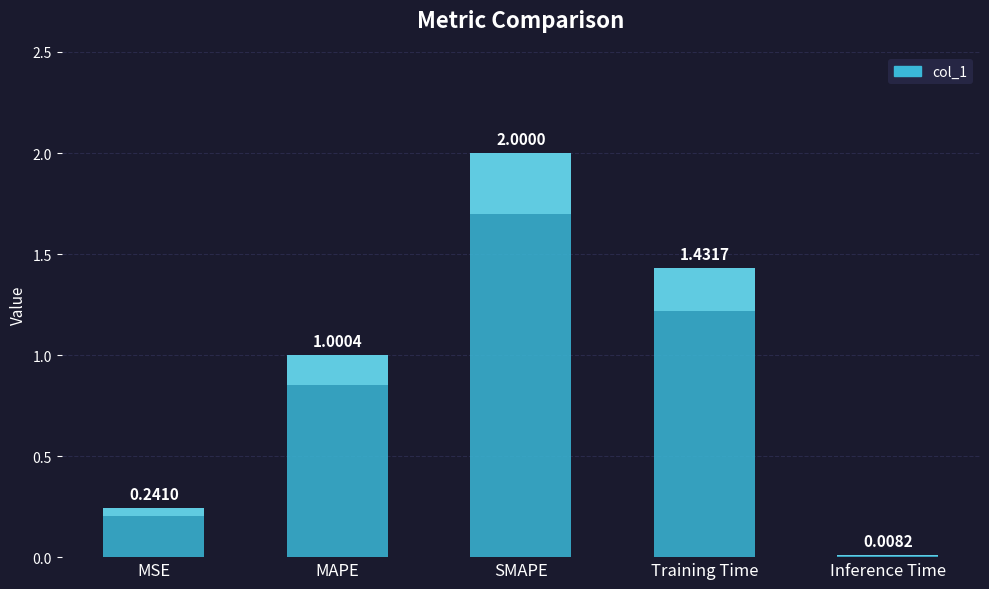

The value at Training Time is 2.2. True or false?

False